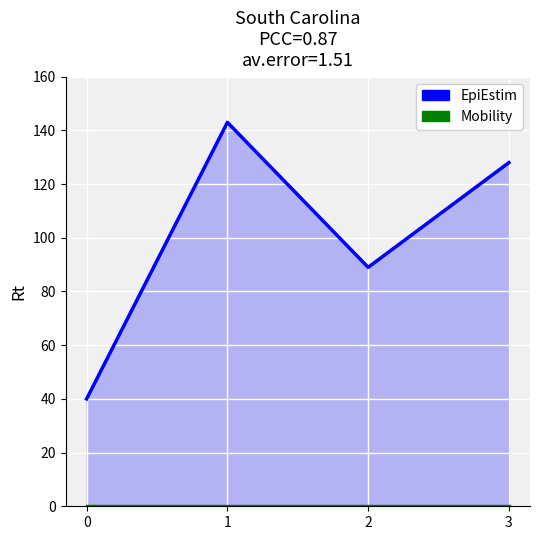

What is the spread (max minus min) of values at 3?

128